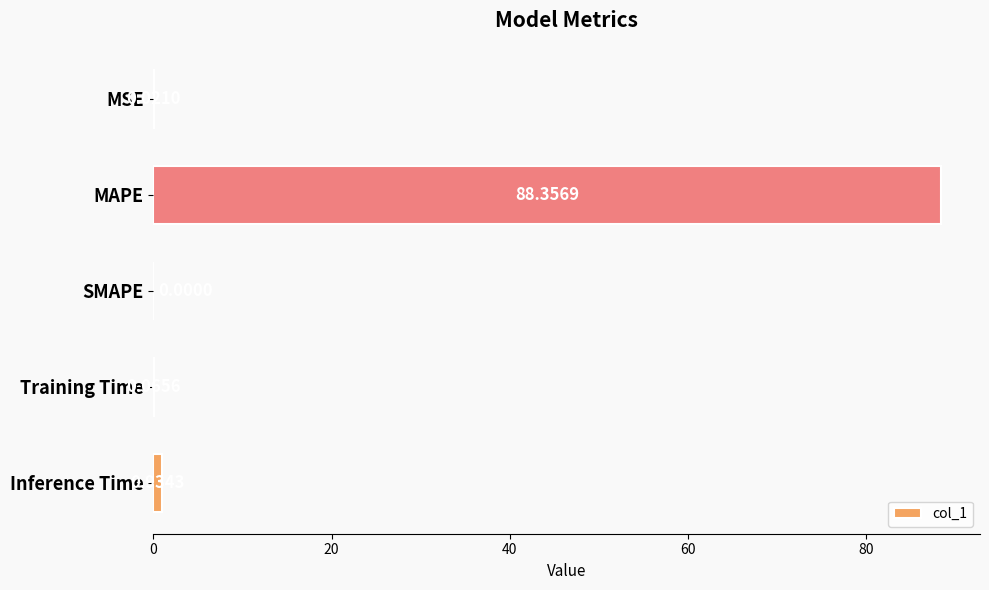

At which label is the value closest to 44?

Inference Time